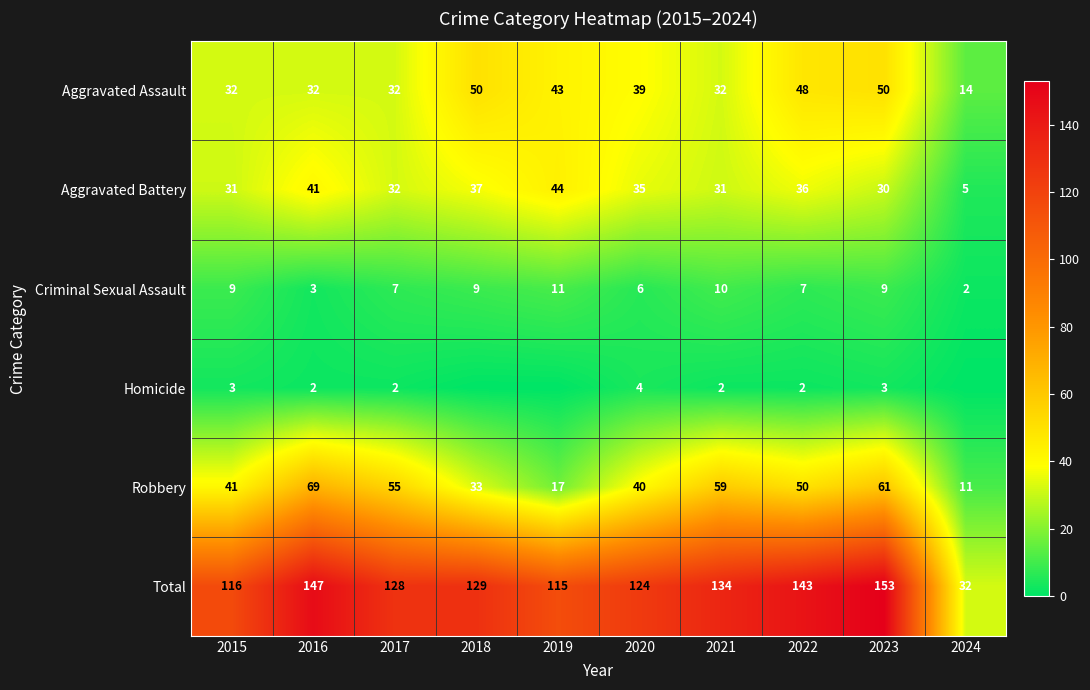

Is the value of Homicide at 2017 greater than the value of Aggravated Battery at 2024?

No